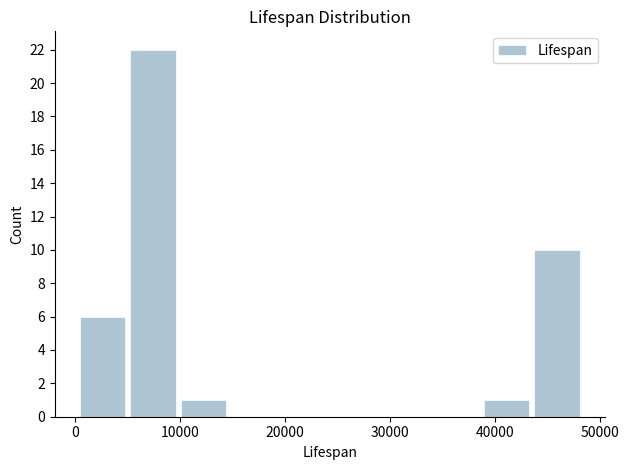

Over which range of the x-axis is the bar tallest?

5000 to 10000